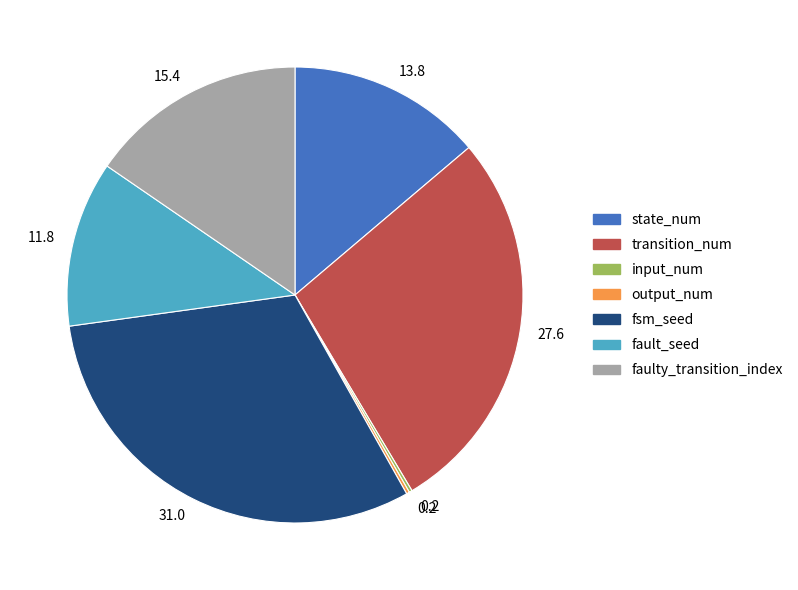

Is there any slice that represents more than half of the pie?

No